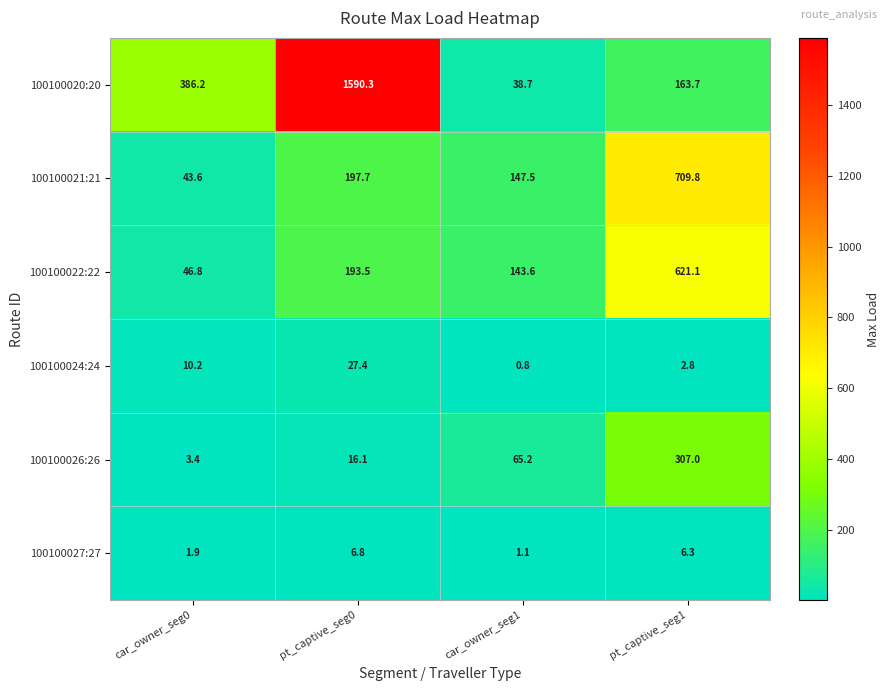

Reading left to right, transcribe all the data shown in this chart.

100100020:20: car_owner_seg0=386.2	pt_captive_seg0=1590.3	car_owner_seg1=38.7	pt_captive_seg1=163.7
100100021:21: car_owner_seg0=43.6	pt_captive_seg0=197.7	car_owner_seg1=147.5	pt_captive_seg1=709.8
100100022:22: car_owner_seg0=46.8	pt_captive_seg0=193.5	car_owner_seg1=143.6	pt_captive_seg1=621.1
100100024:24: car_owner_seg0=10.2	pt_captive_seg0=27.4	car_owner_seg1=0.8	pt_captive_seg1=2.8
100100026:26: car_owner_seg0=3.4	pt_captive_seg0=16.1	car_owner_seg1=65.2	pt_captive_seg1=307.0
100100027:27: car_owner_seg0=1.9	pt_captive_seg0=6.8	car_owner_seg1=1.1	pt_captive_seg1=6.3